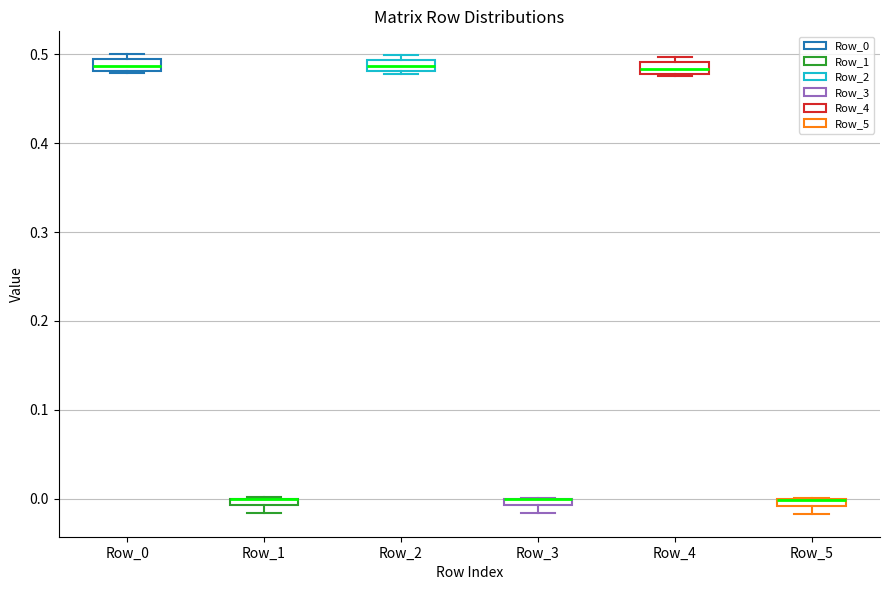

Where is the lower edge of the box for Row_4 on the y-axis? The values are not printed on the chart, so give them approximately, as read against the axis.

0.48